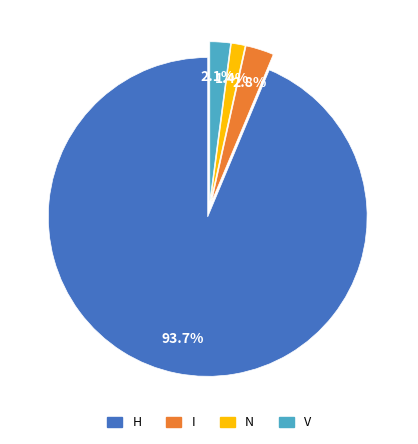

Is it true that N is 1% of the pie?

True